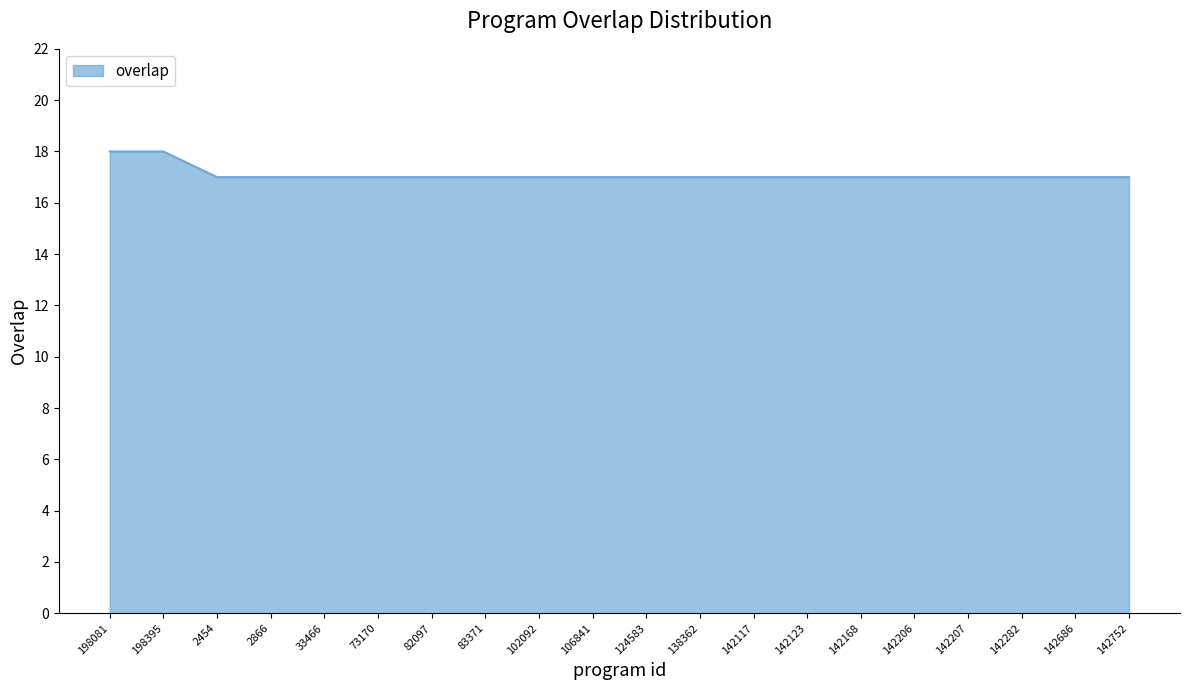

What value does the data have at 124583?

17